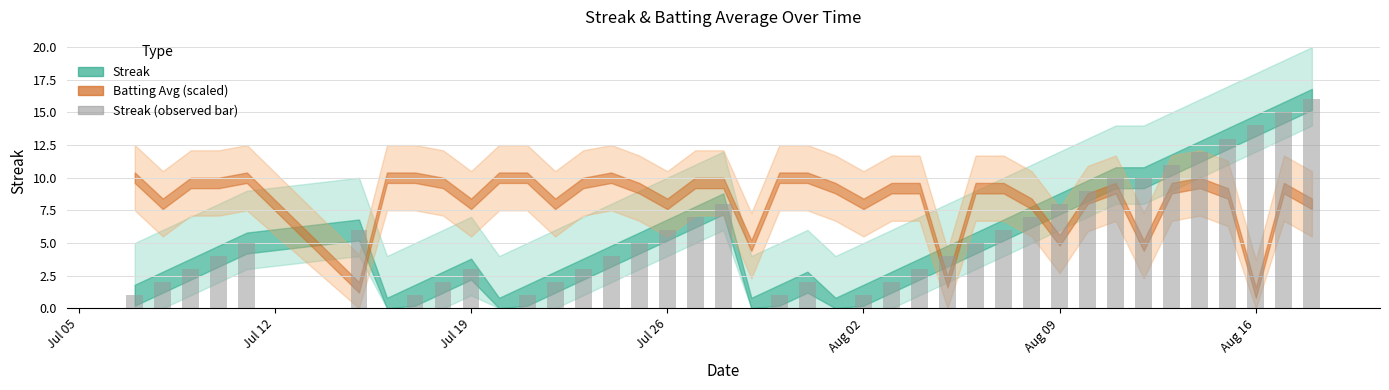

What is the greatest value displayed?

16